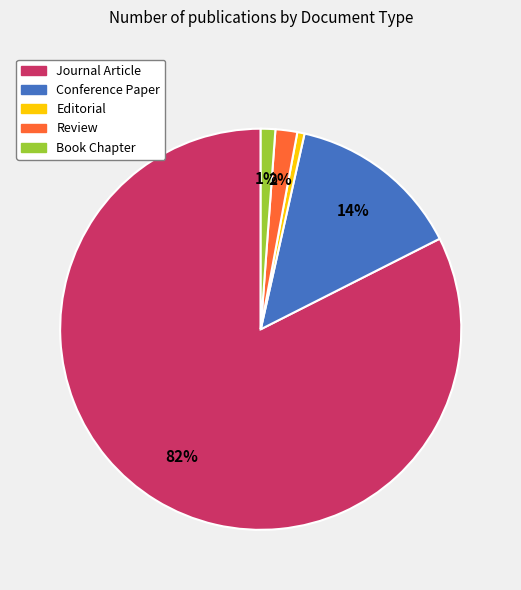

Combined, do Review and Book Chapter account for over 50%?

No